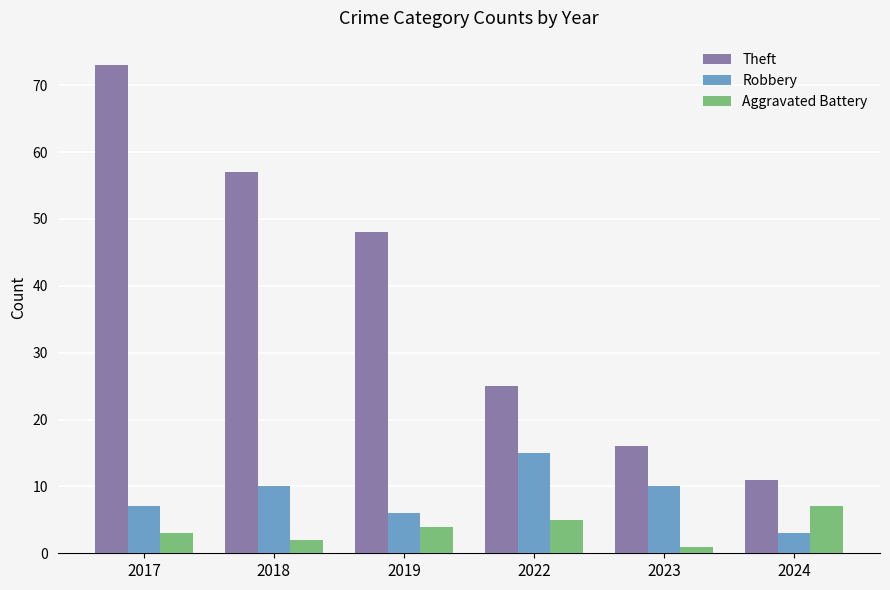

At which category is the sum across all series the highest?

2017